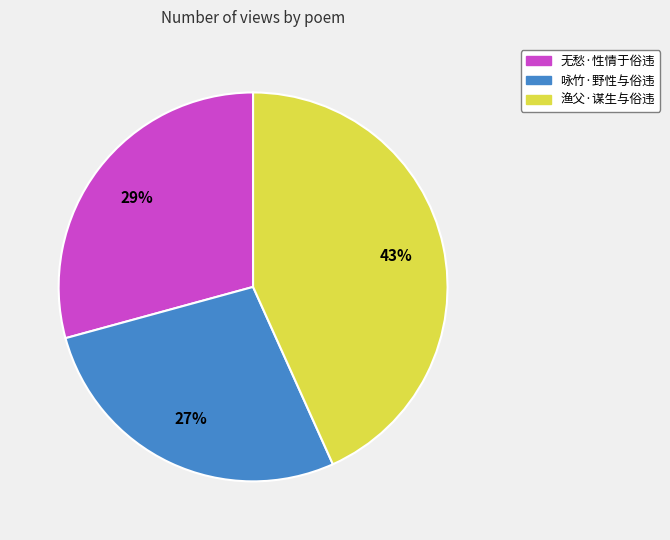

To the nearest percent, what portion does 咏竹·野性与俗违 represent?

27%